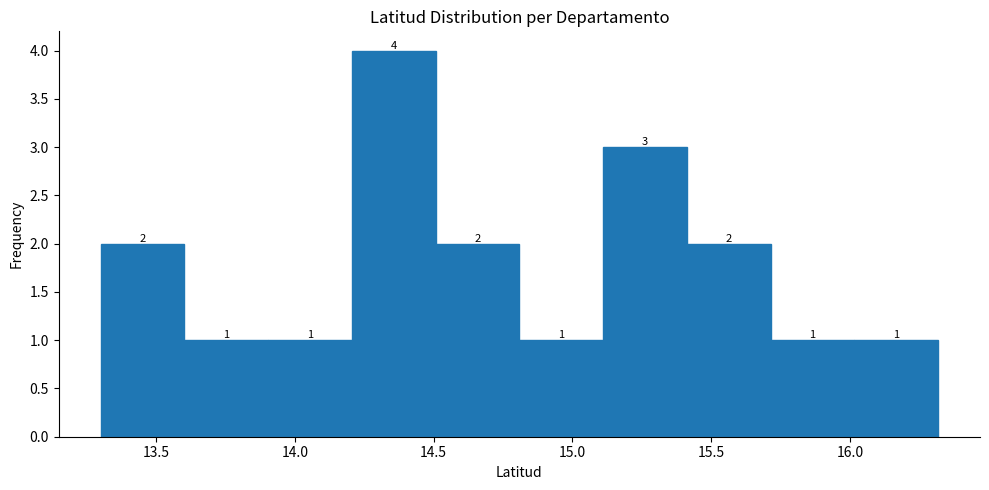

What is the height of the bar covering 15.4 to 15.7 on the x-axis? The bar edges are not printed on the chart, so give them approximately, as read against the axis.

2